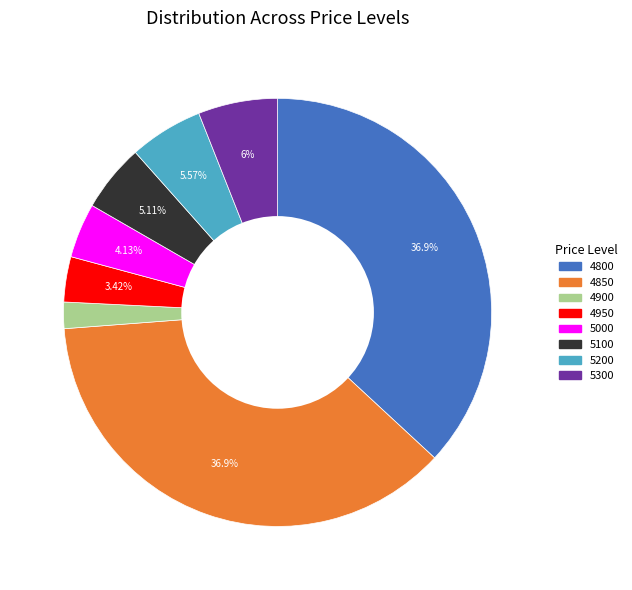

Is there a majority slice in this chart?

No